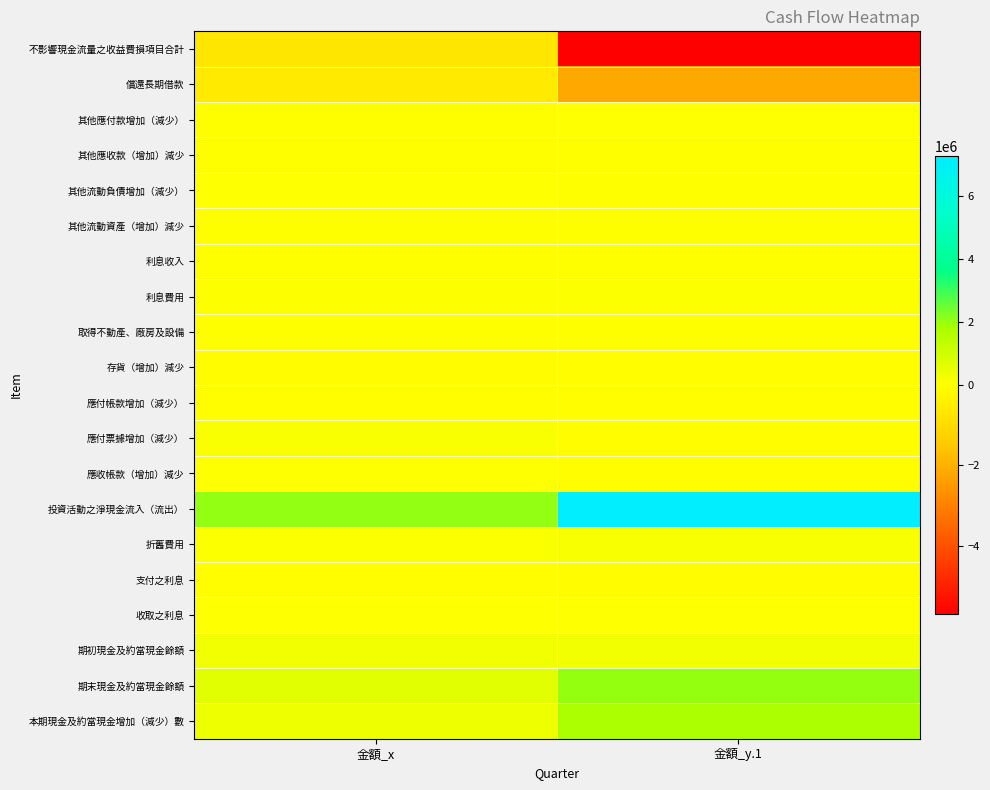

What is the minimum value shown in the chart?

-5707665